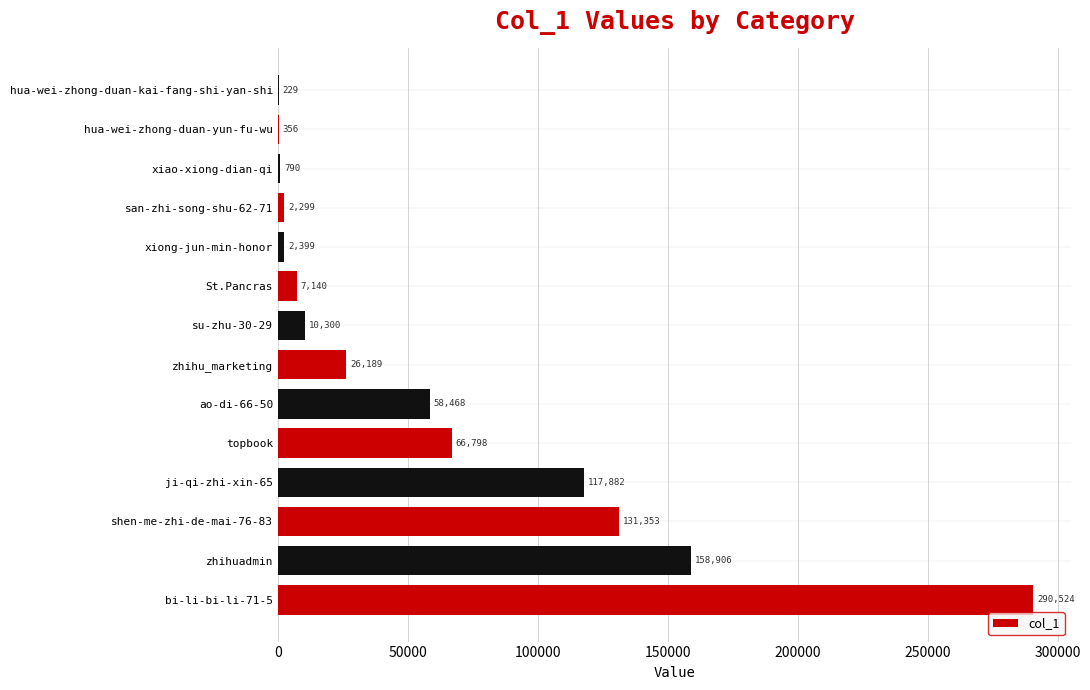

How many data points does each series have?

14